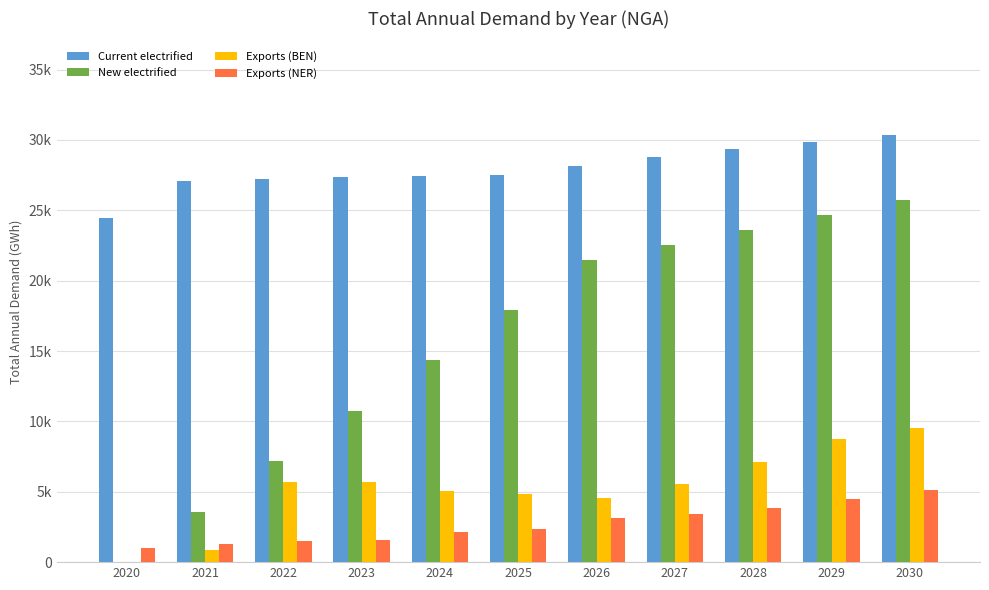

Which category has the lowest value across all series?

2020